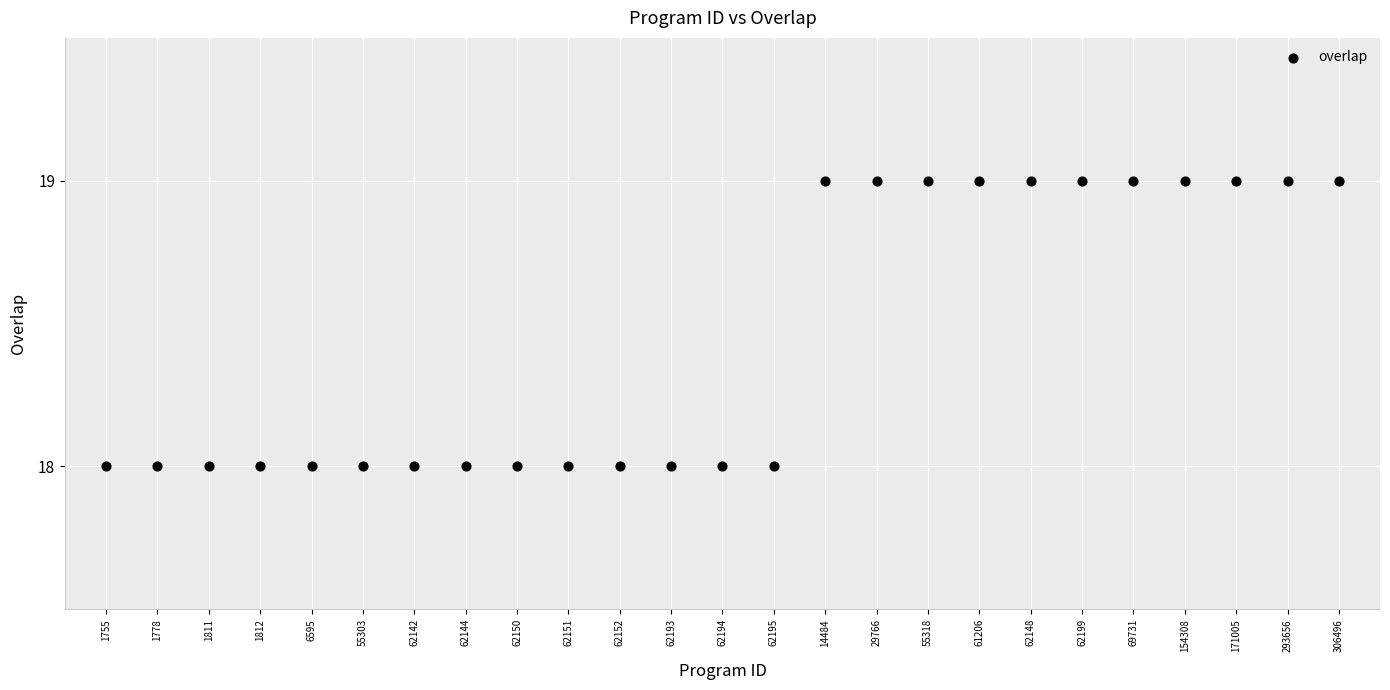

How many points are shown in the scatter plot?

25